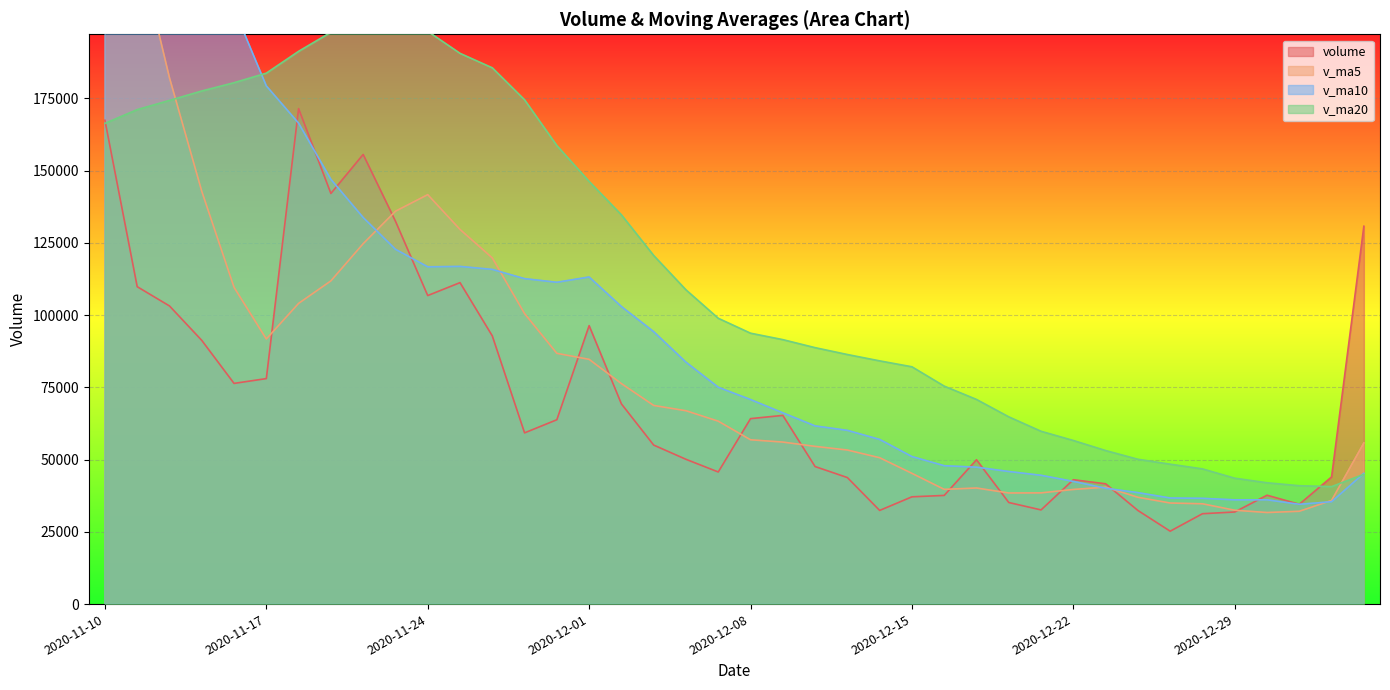

Where does the volume series first go above 59258?

2020-11-10